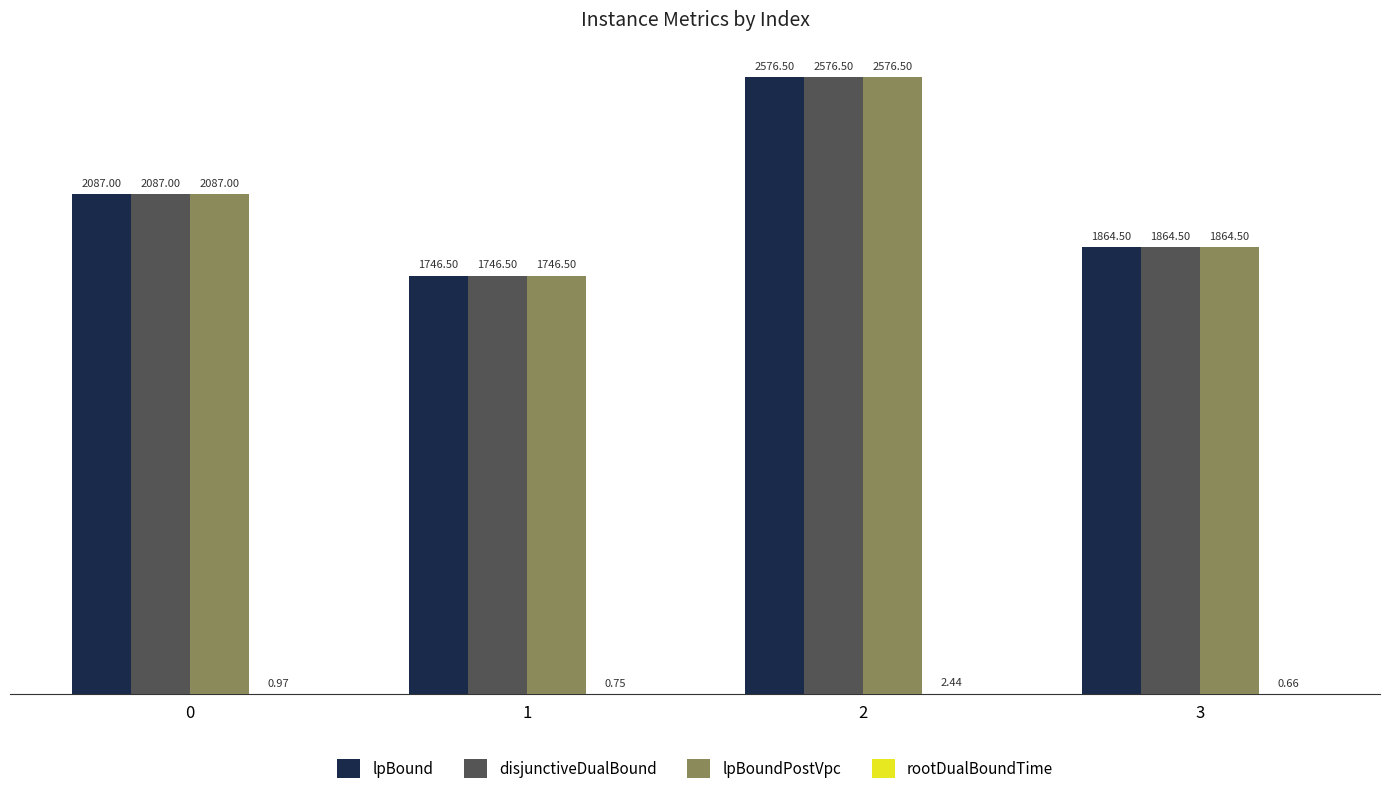

What is the spread (max minus min) of values at 2?

2574.1